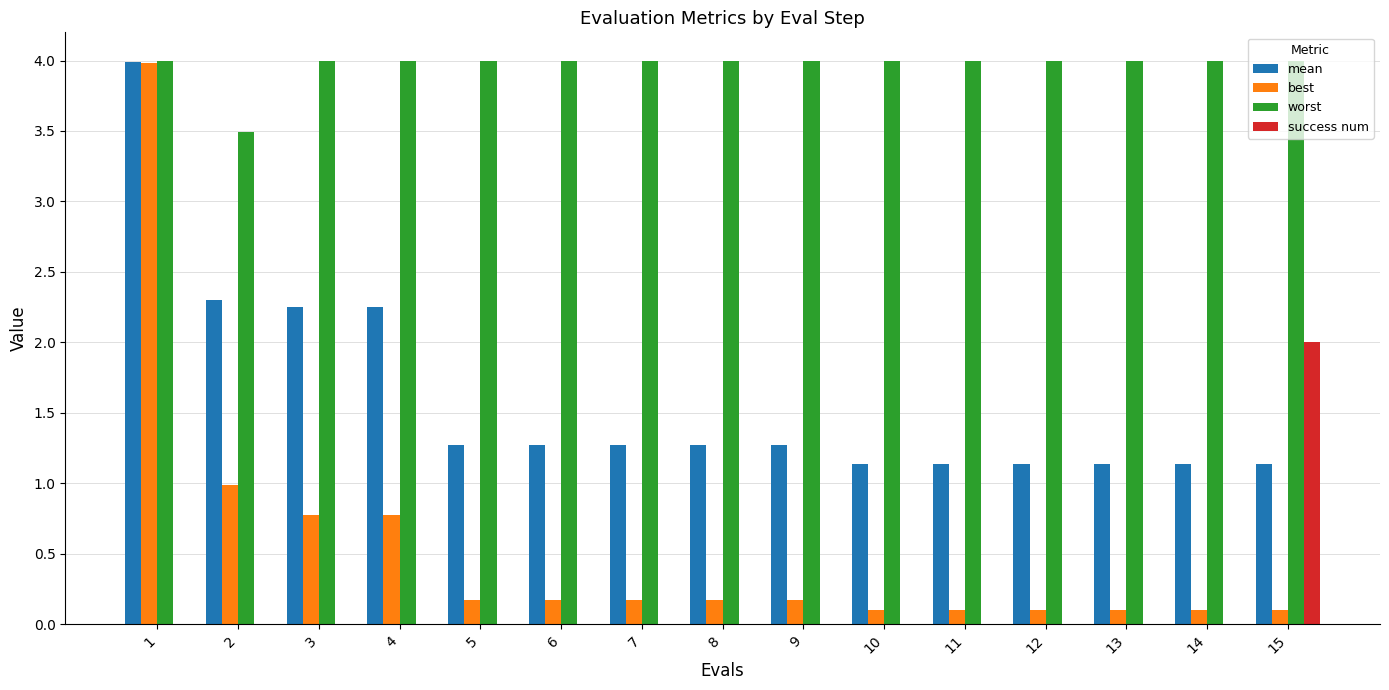

Which series has the largest total across all categories?

worst